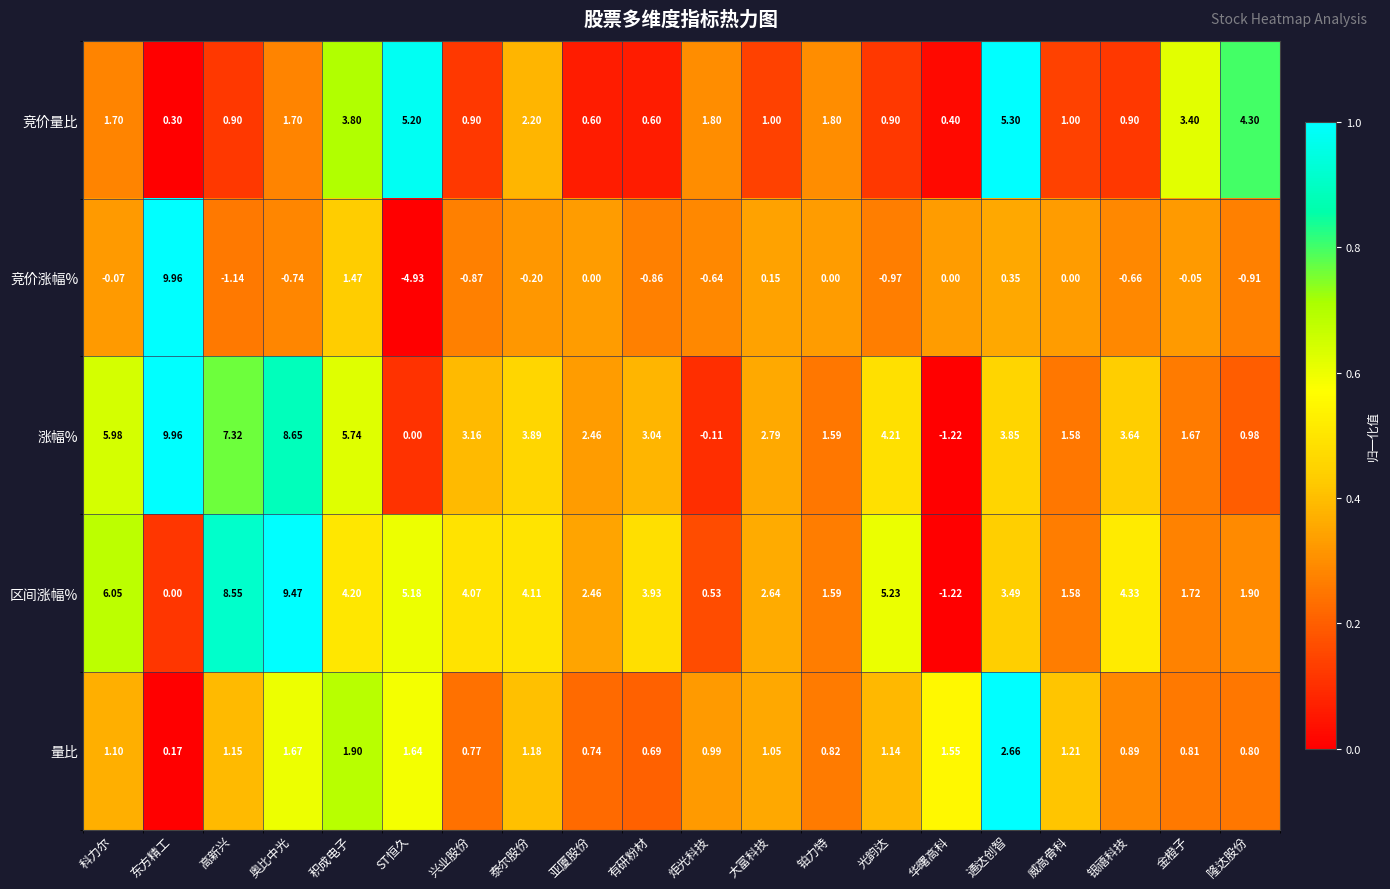

Which series has the widest spread of values?

竞价涨幅%